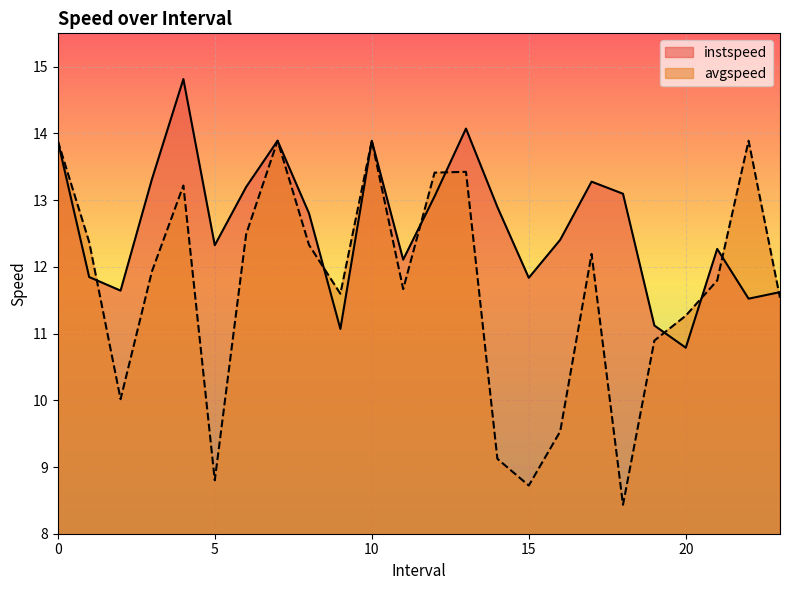

How many times do avgspeed and instspeed cross each other?

8